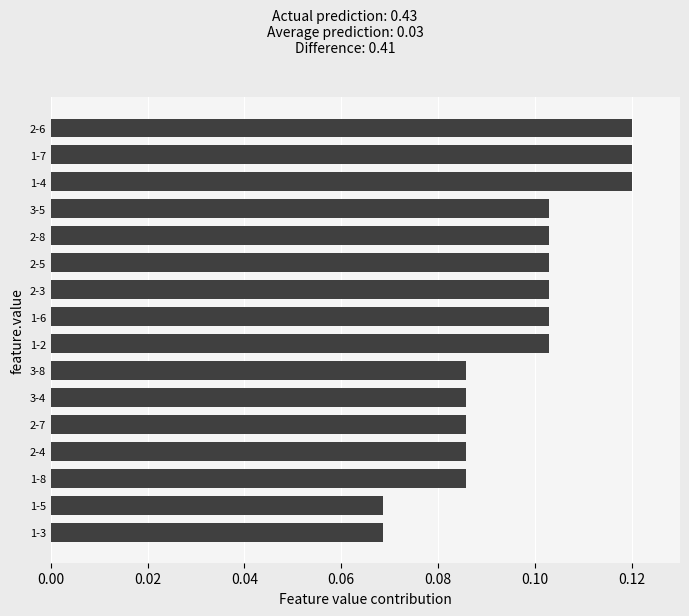

Are the bars horizontal?

Yes